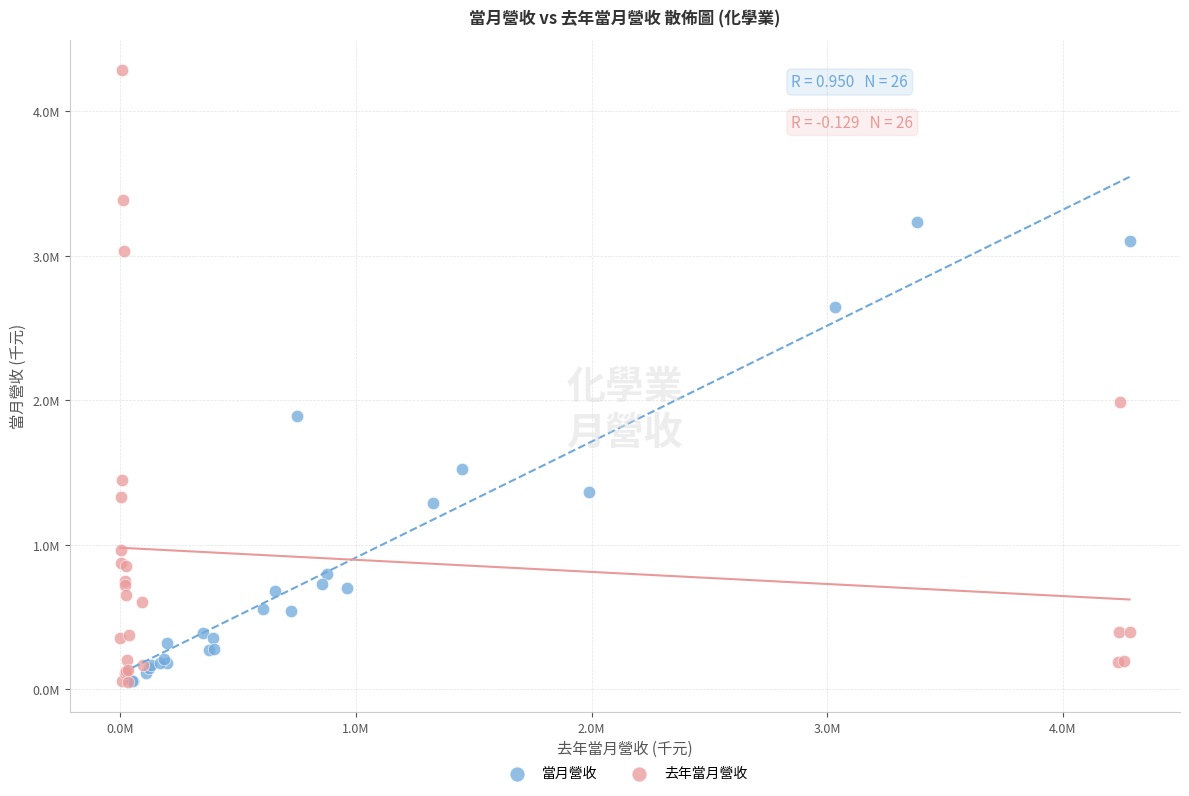

Which series has the widest spread of Y values?

去年當月營收